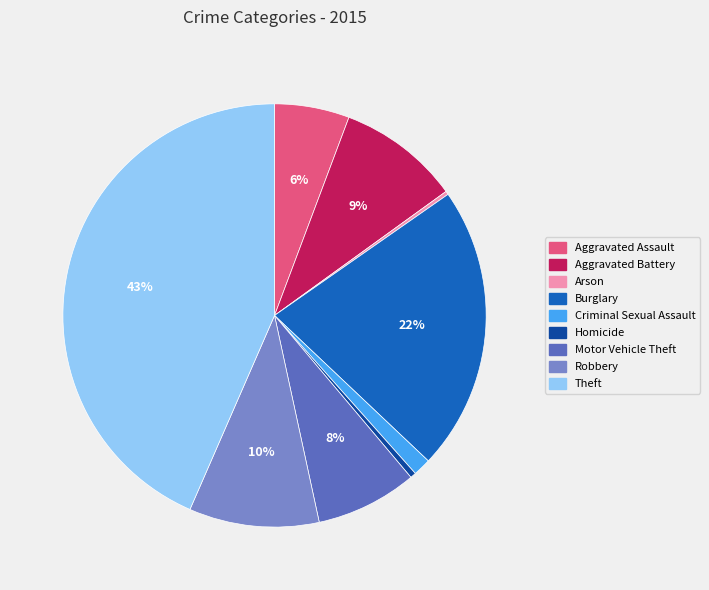

Which has a higher value, Burglary or Aggravated Battery?

Burglary